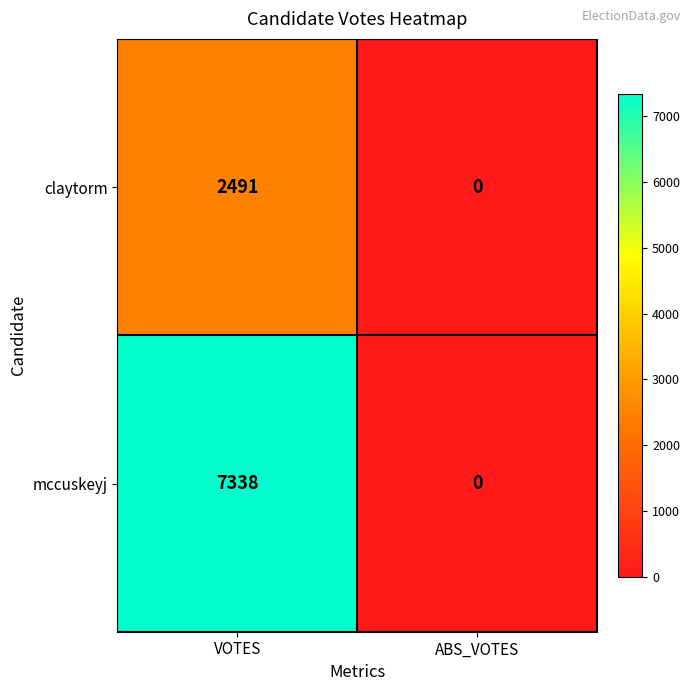

What is the highest value of the claytorm series?

2491